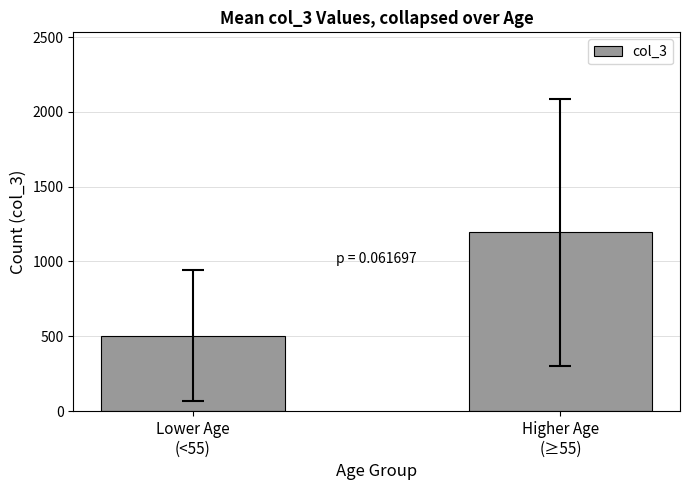

True or false: the data shows 365.7 at Higher Age
(≥55).

False